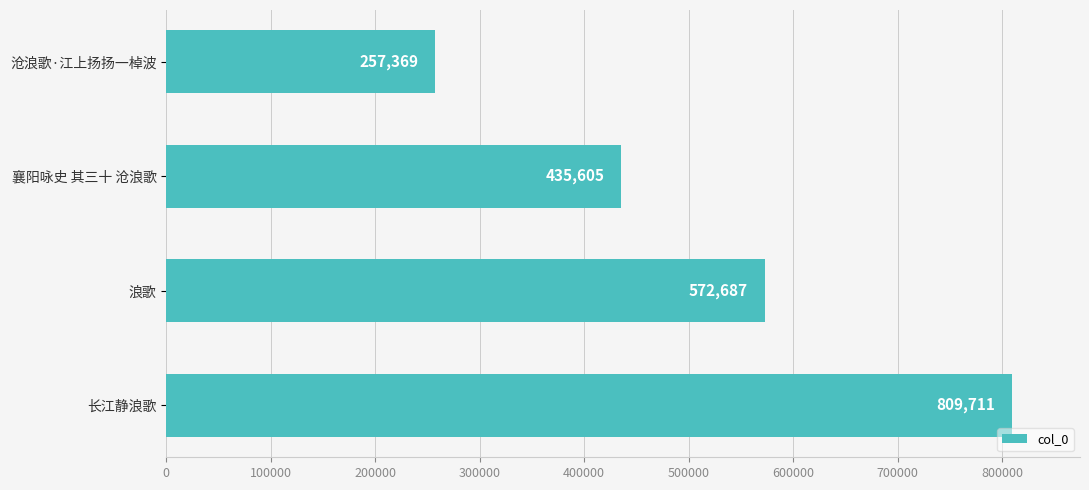

Is it true that the value at 沧浪歌·江上扬扬一棹波 is 156483?

False